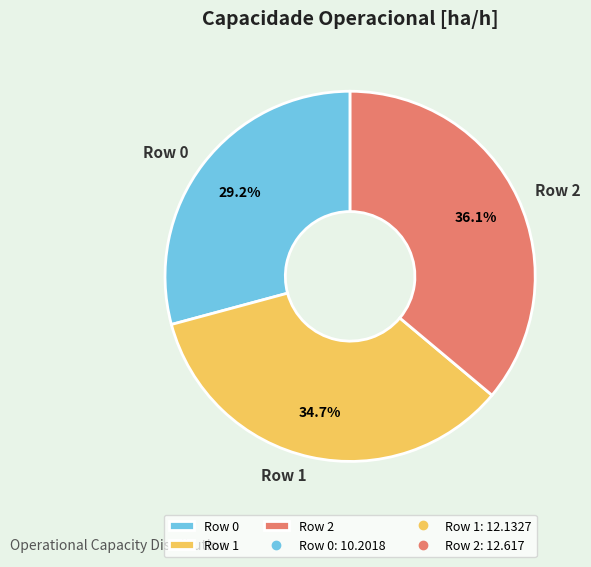

Which category has the biggest portion of the pie?

Row 2